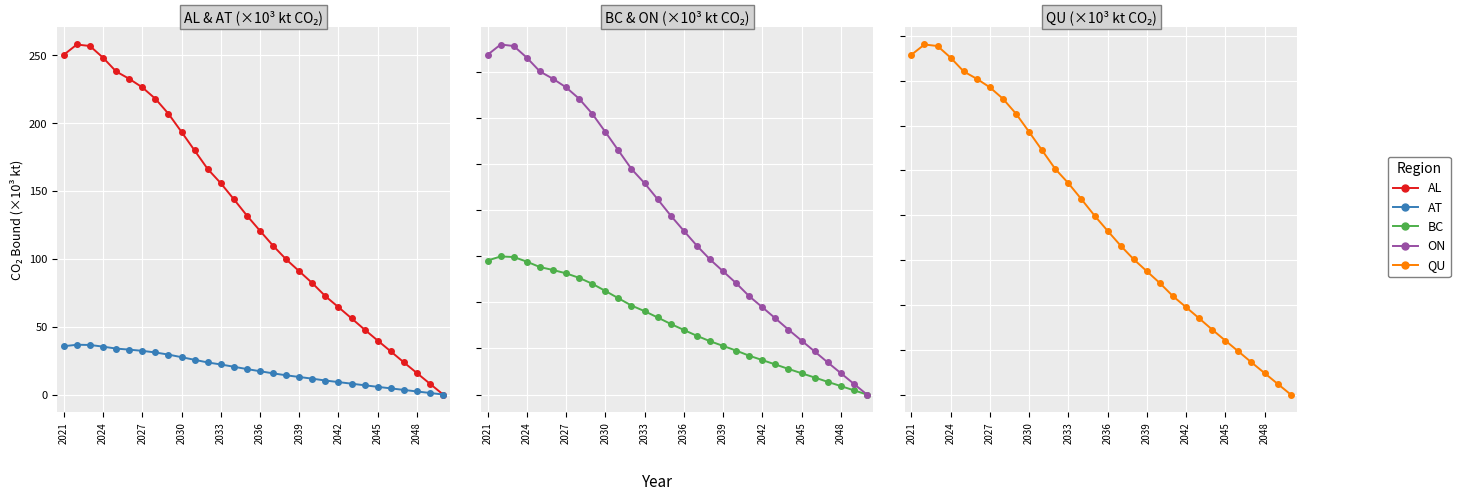

The value of BC at 17 is 23.1. True or false?

True